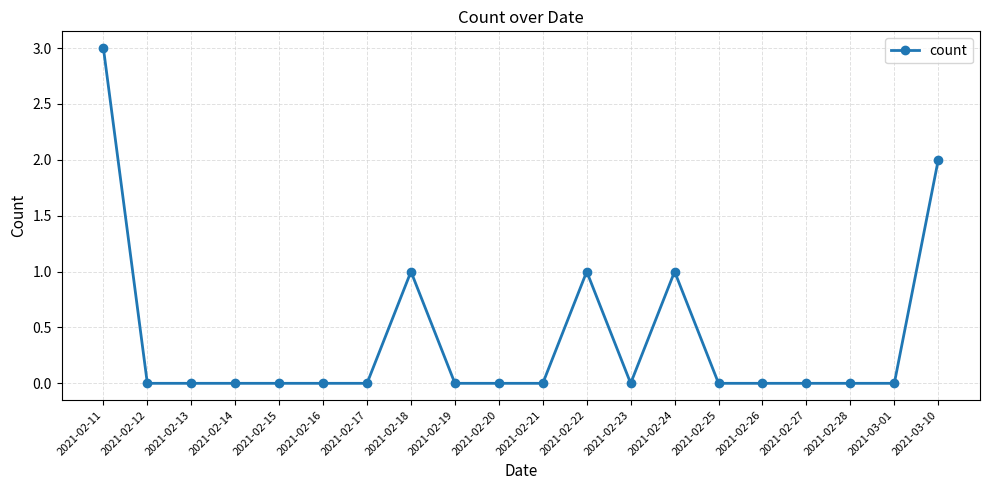

Which label corresponds to the largest value in the chart?

2021-02-11